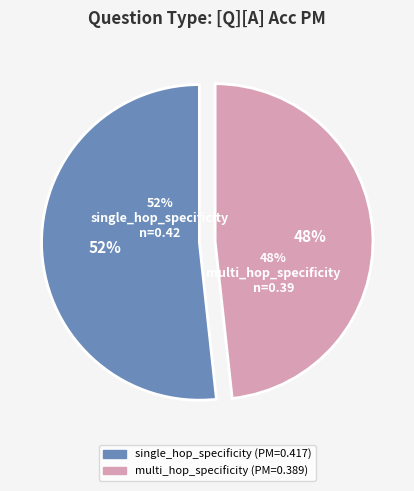

Does multi_hop_specificity account for over 50% of the chart?

No